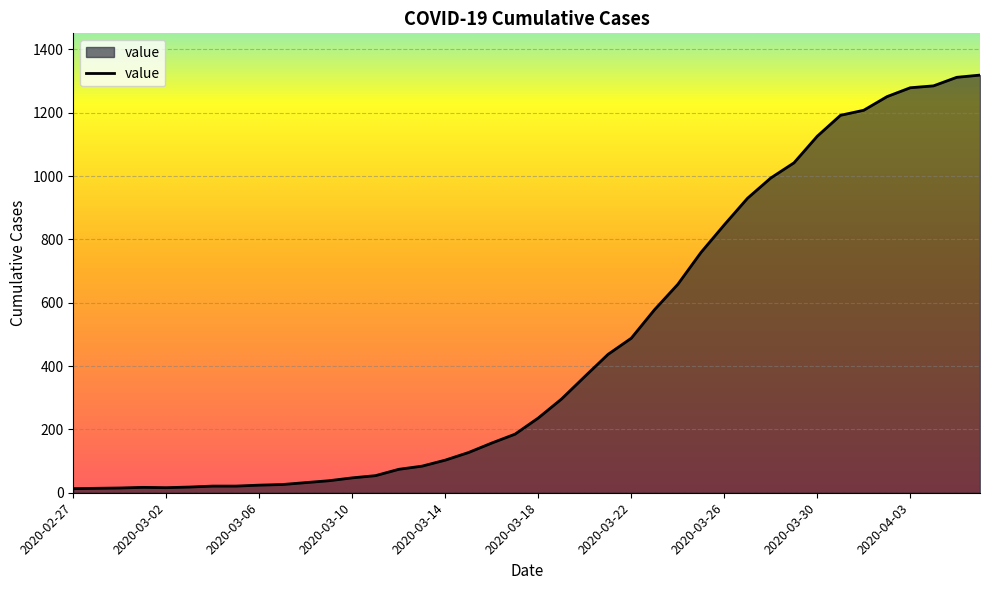

What is the greatest value displayed?

1319